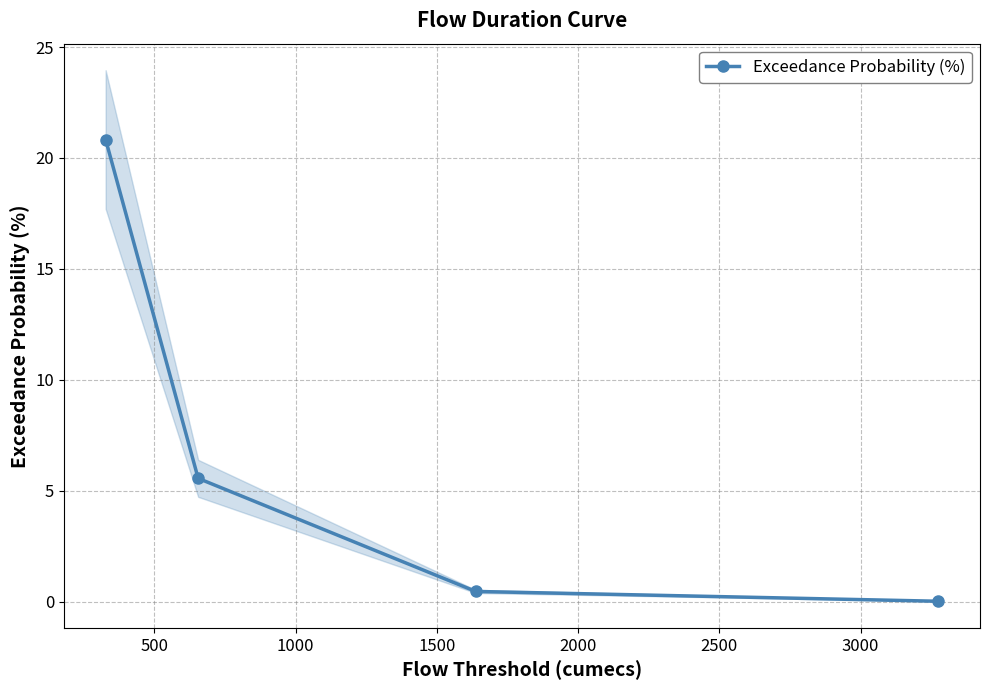

Count the number of values greater than 5.

2